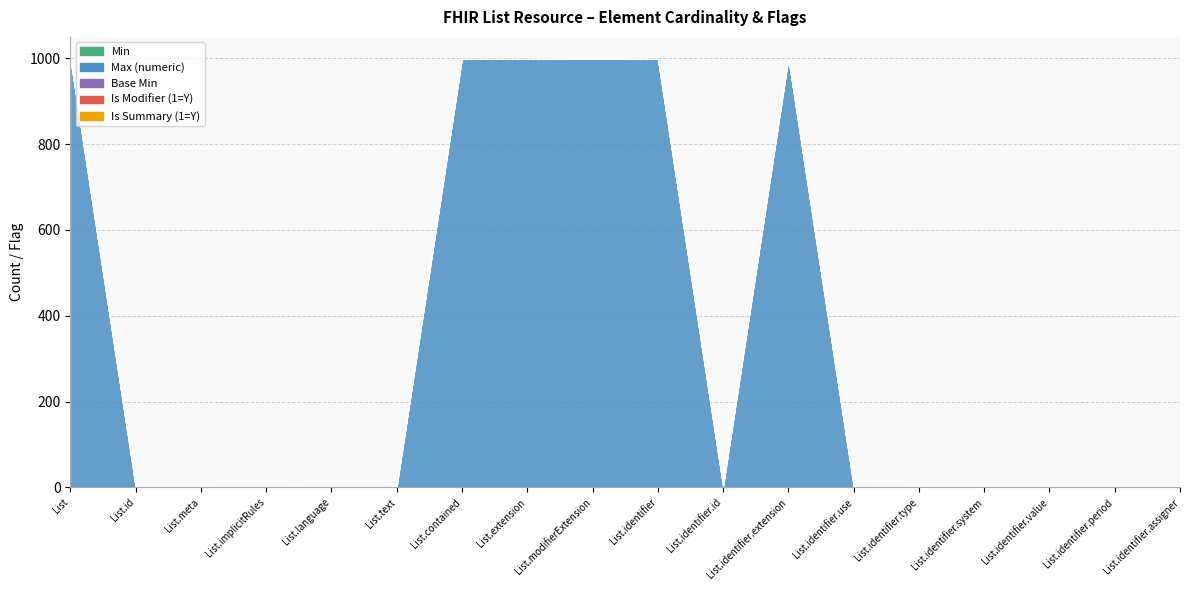

Where is Max (numeric) nearest to the value 500?

List